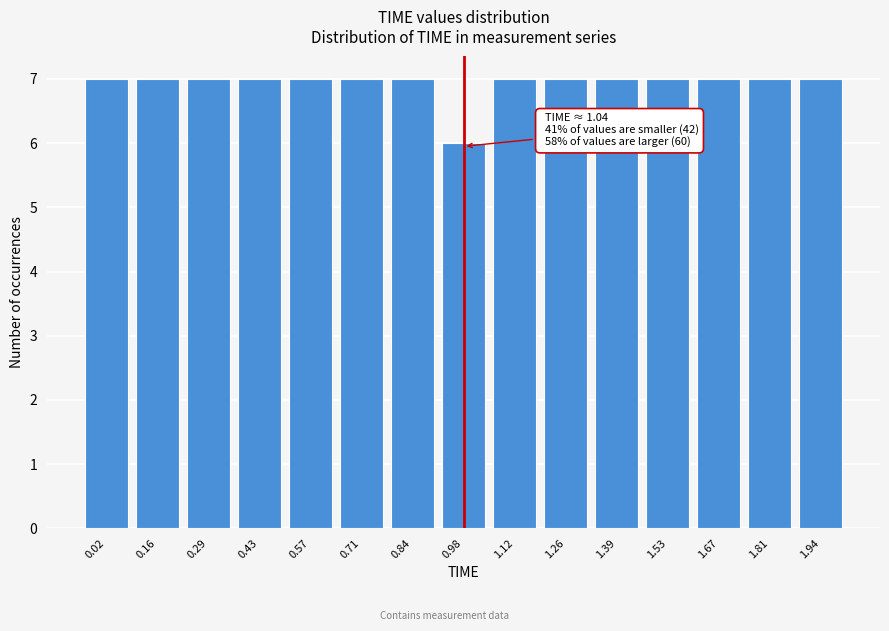

Reading left to right, transcribe all the data shown in this chart.

7	7	7	7	7	7	7	6	7	7	7	7	7	7	7